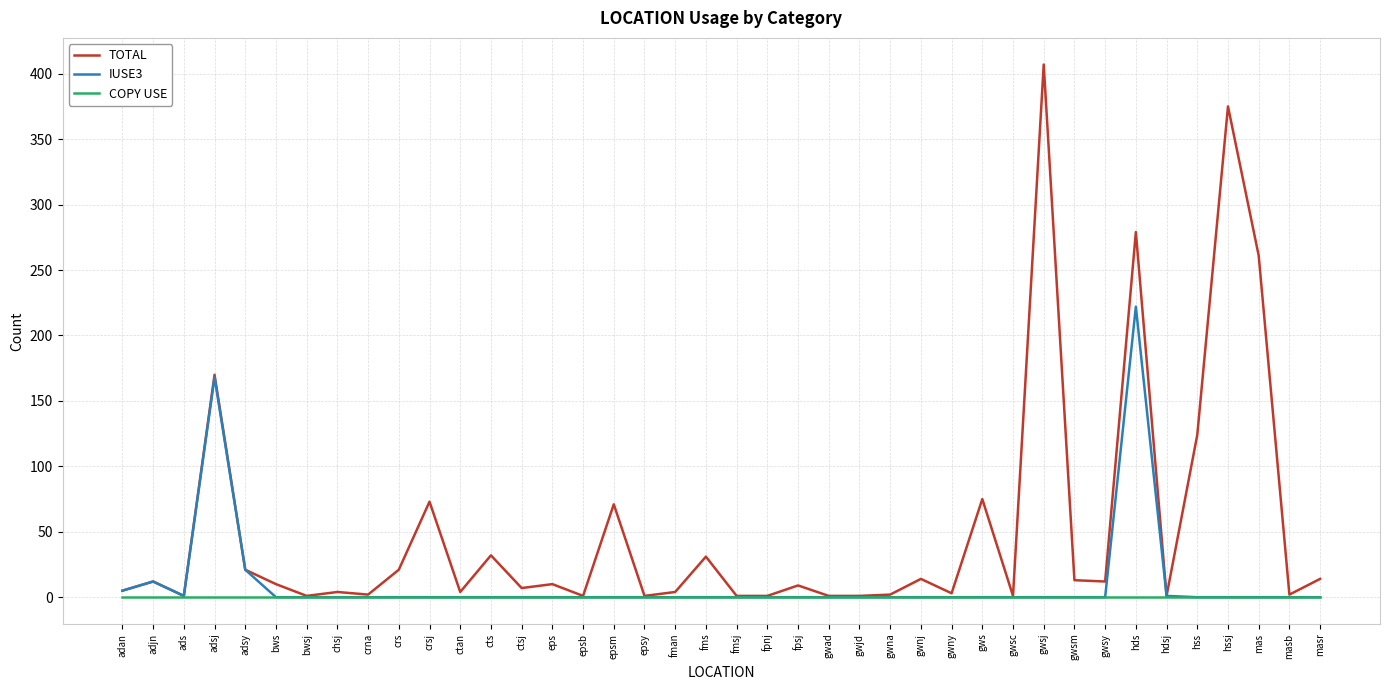

Which series has the largest total across all categories?

TOTAL